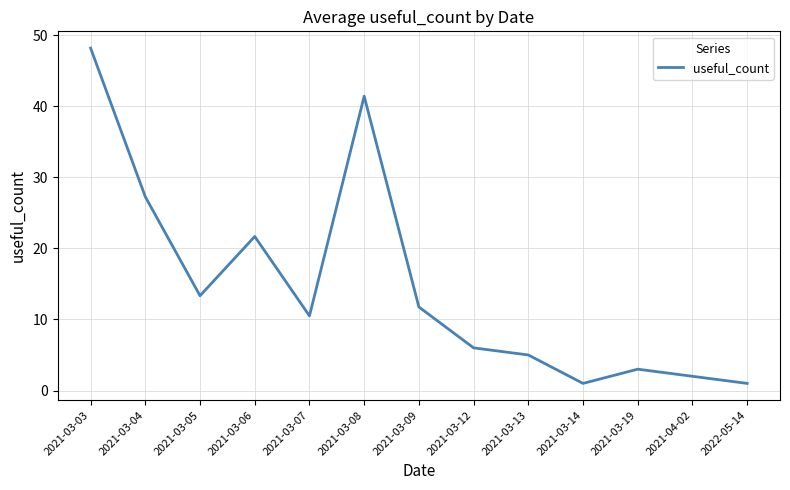

What is the average value?

14.8